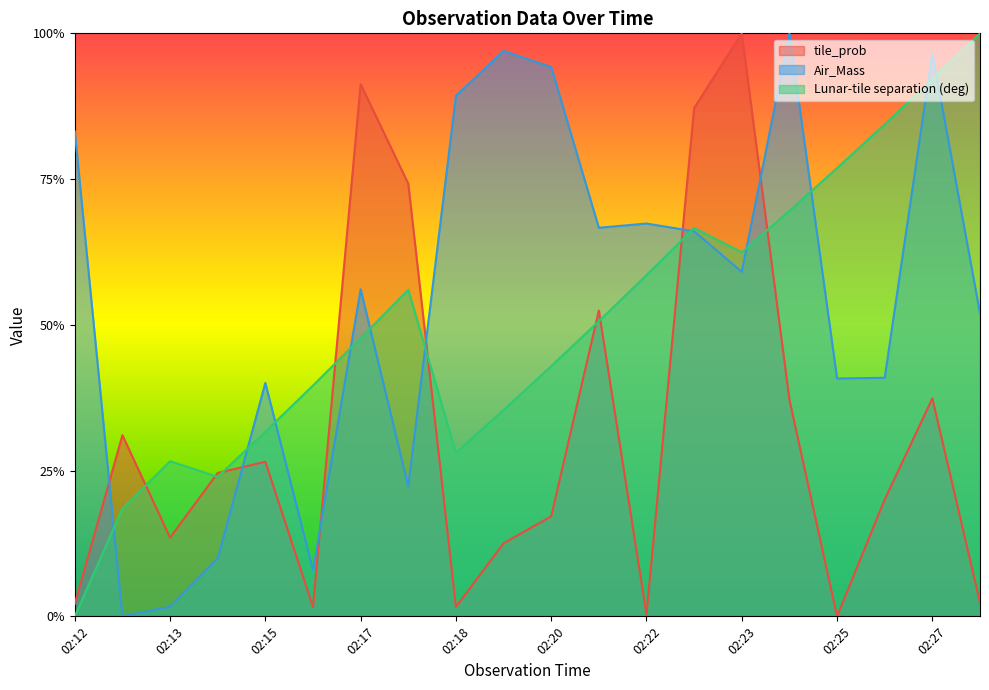

How many values in tile_prob are above zero?

19